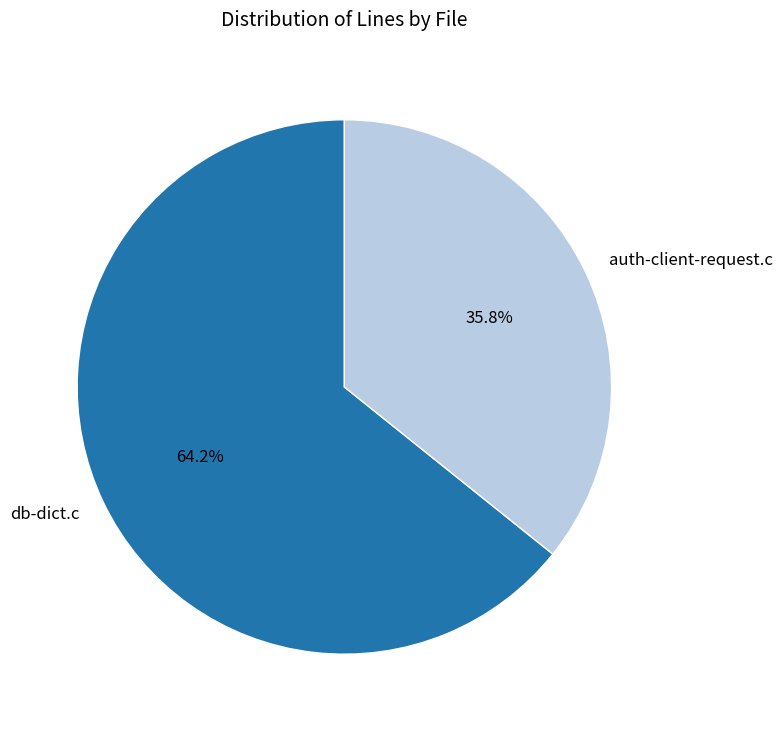

Rank the categories by value from lowest to highest.

auth-client-request.c, db-dict.c